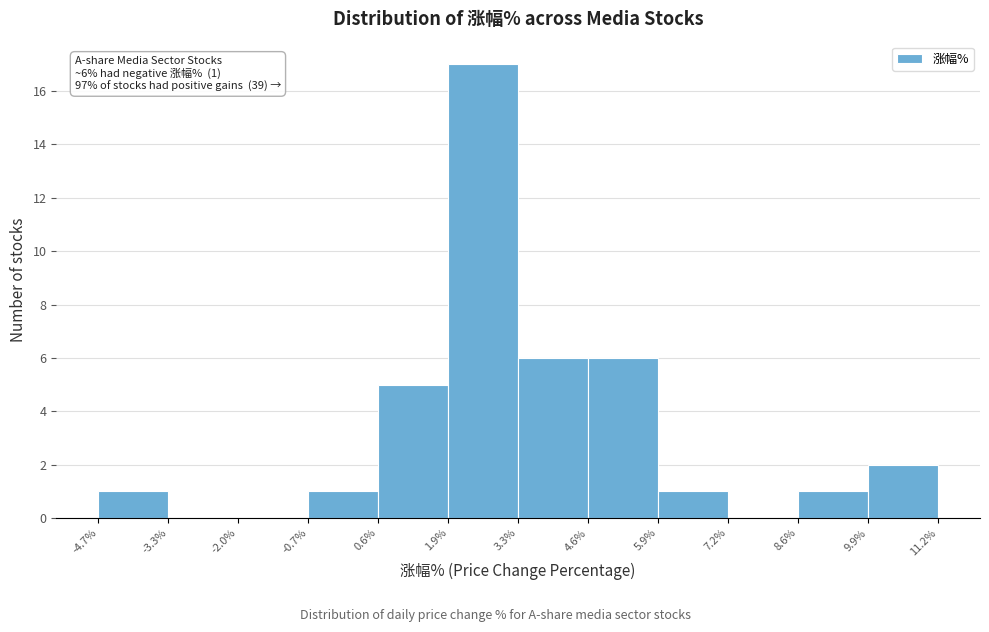

Over which range of the x-axis is the bar tallest?

1.9% to 3.3%